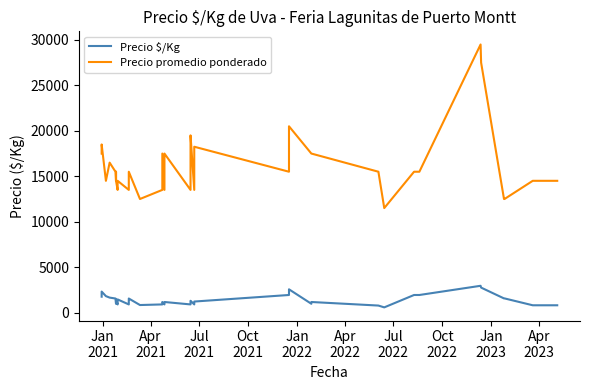

The Precio promedio ponderado series shows 22331 at 38. True or false?

False